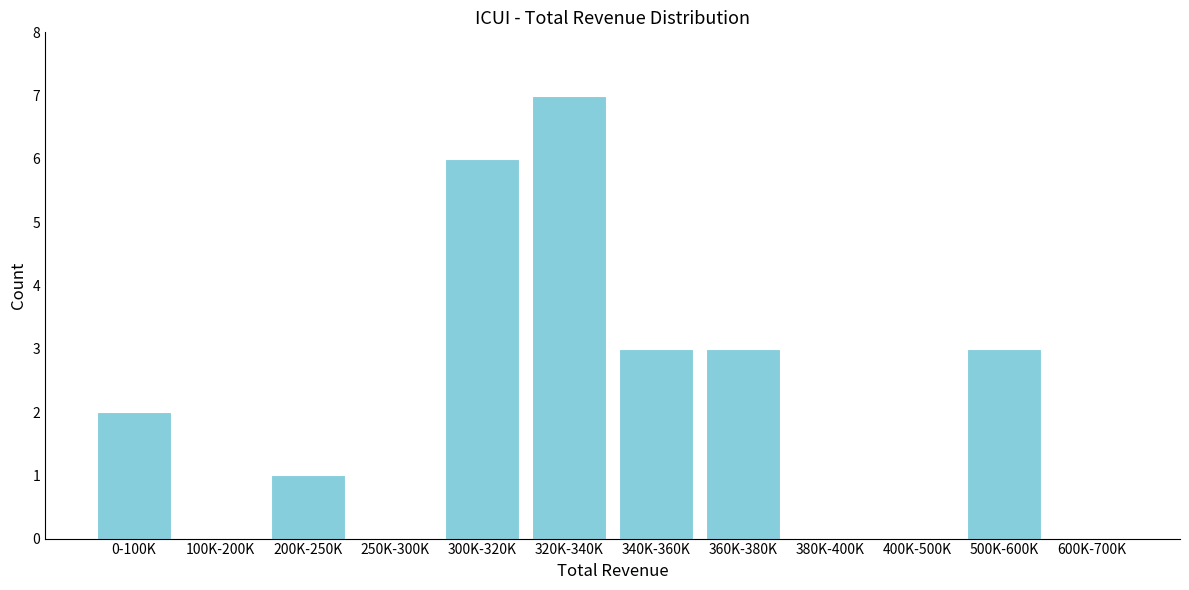

Reading left to right, extract all data points from this chart.

0-100K=2	100K-200K=0	200K-250K=1	250K-300K=0	300K-320K=6	320K-340K=7	340K-360K=3	360K-380K=3	380K-400K=0	400K-500K=0	500K-600K=3	600K-700K=0